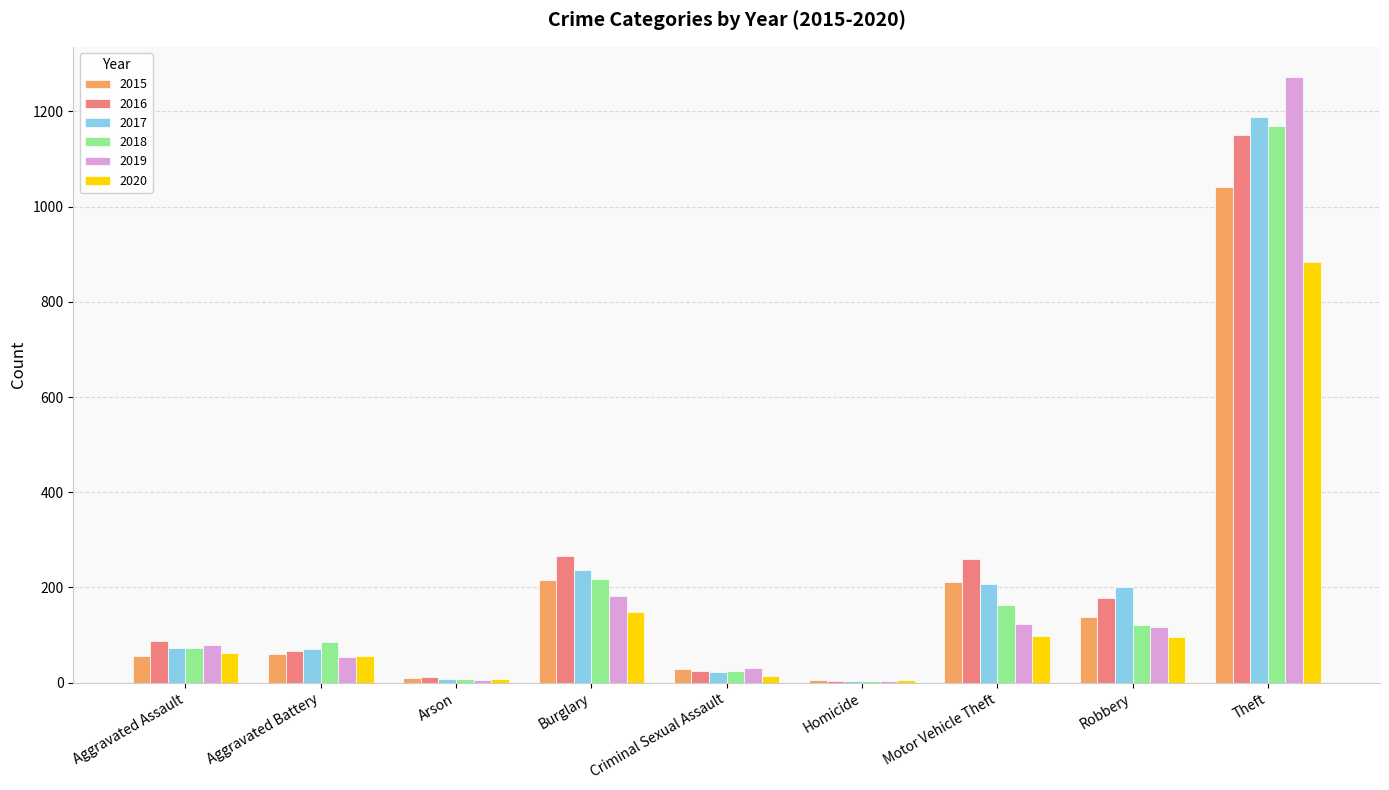

Where is 2020 nearest to the value 444?

Burglary